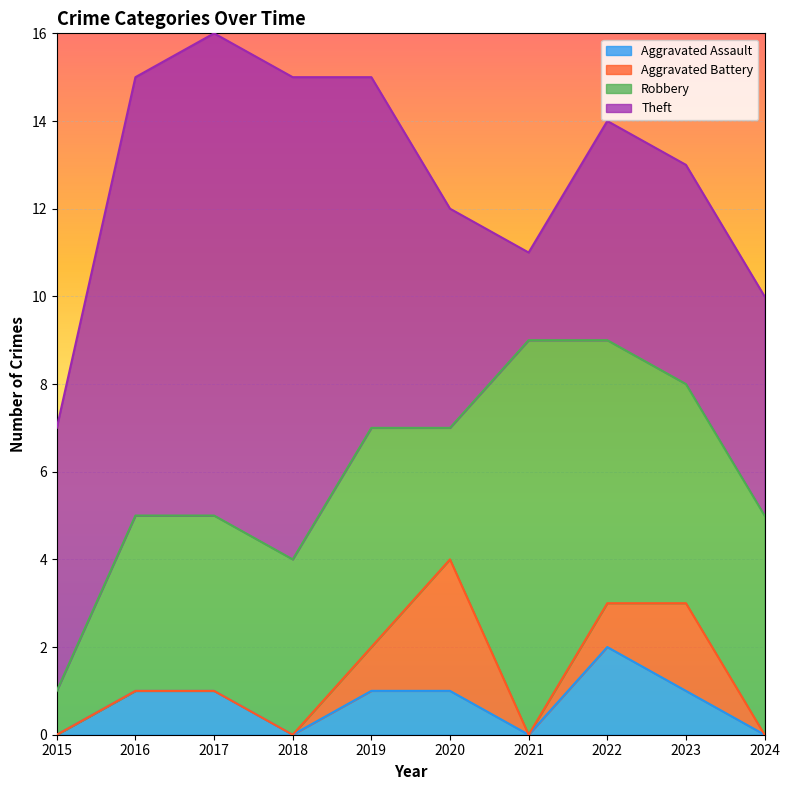

True or false: Theft and Robbery cross at least once.

True